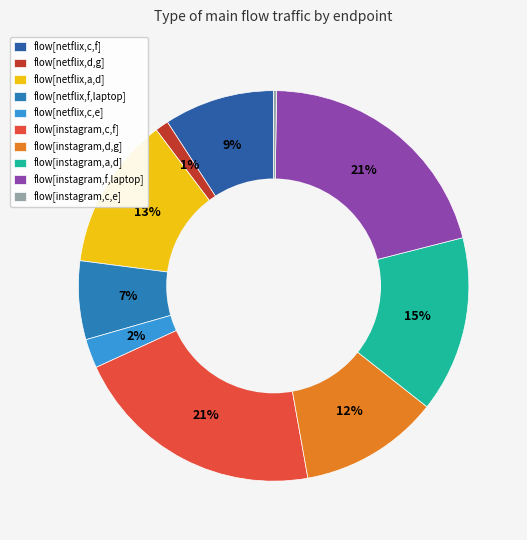

Is there a majority slice in this chart?

No